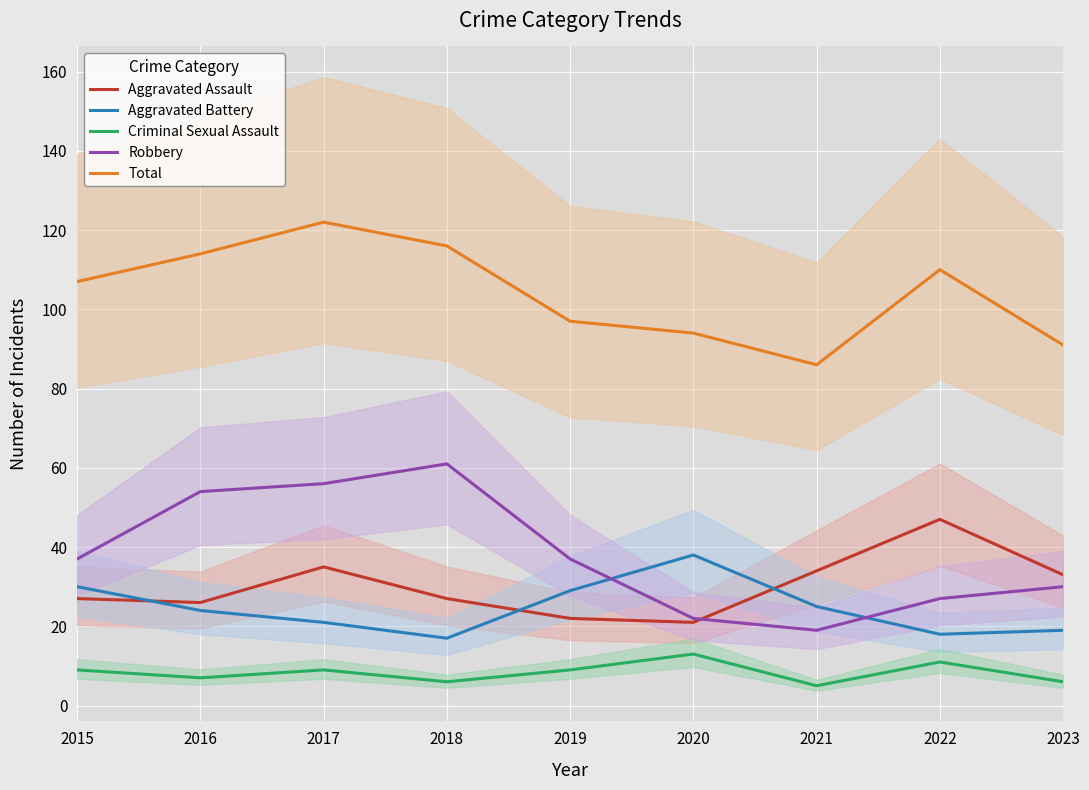

What is the highest value of the Total series?

122